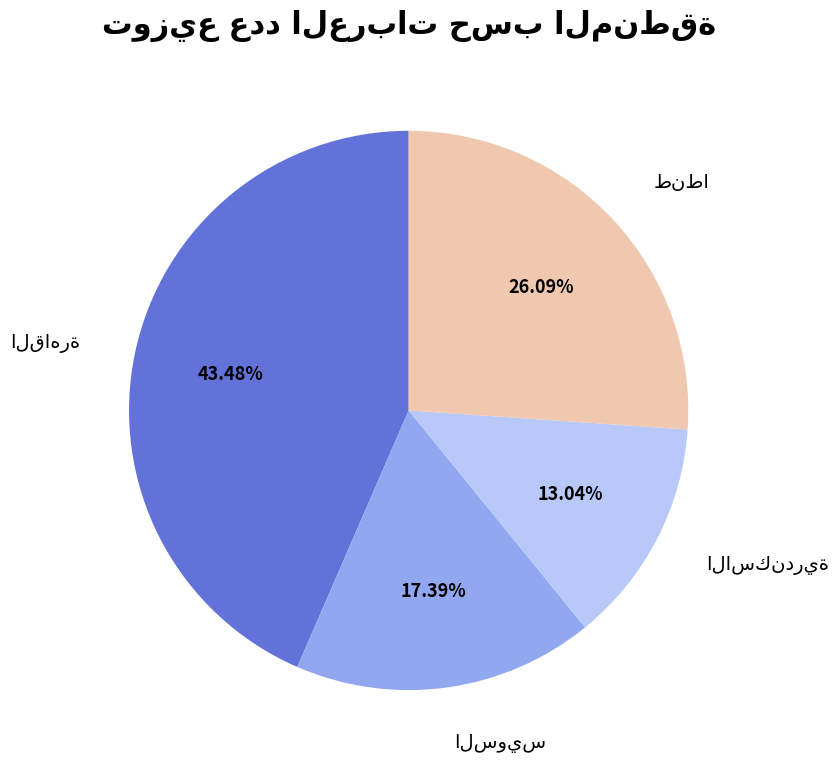

Is there a majority slice in this chart?

No